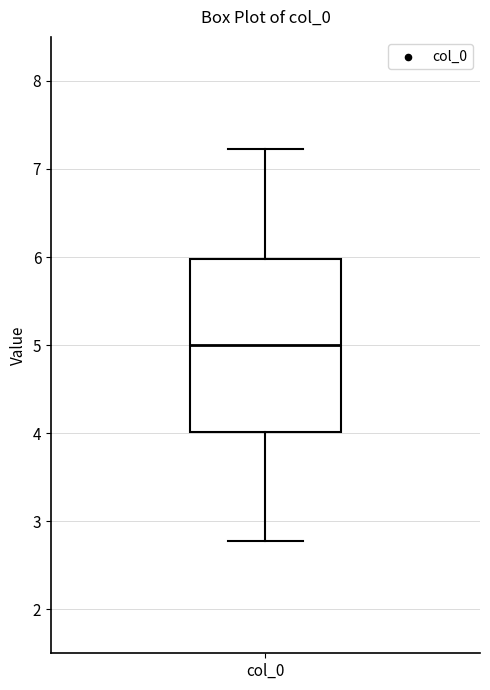

Transcribe this box plot: give where the median line is, the range the box spans, and where the two whiskers end, as read against the y-axis. The values are not printed on the chart, so give them approximately, as read against the axis.

median 5.0, box 4.0 to 6.0, whiskers 2.8 to 7.2